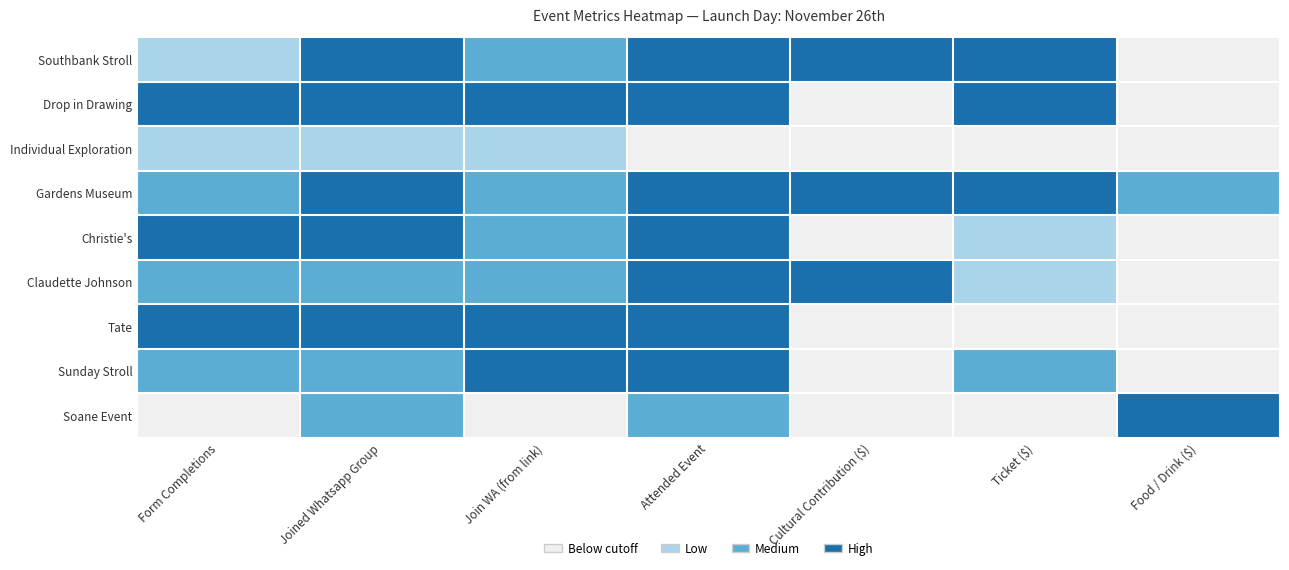

What is the difference between the highest and lowest values at Ticket ($)?

3